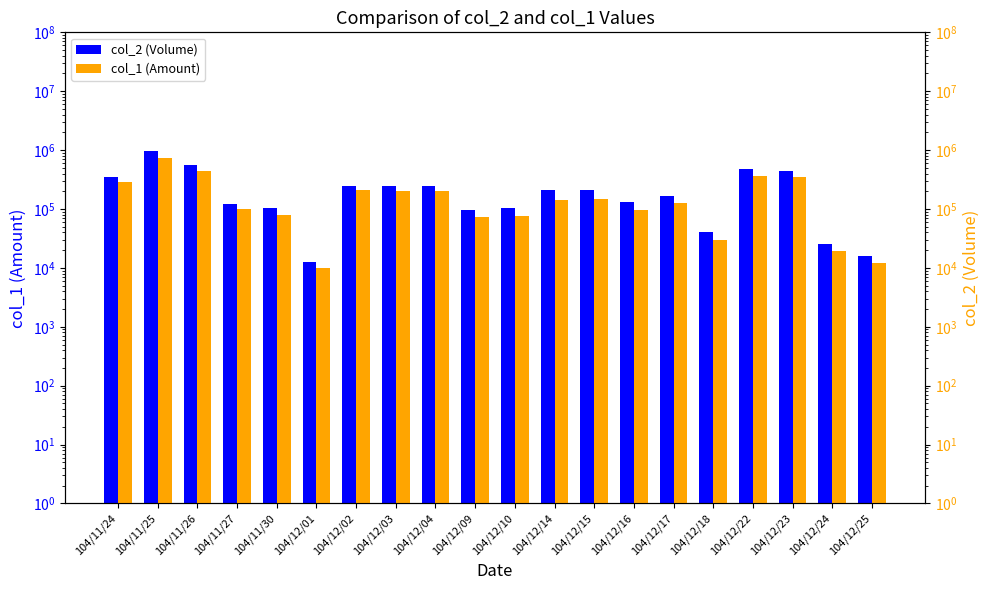

Rank the categories by col_2 (Volume) value from highest to lowest.

104/11/25, 104/11/26, 104/12/22, 104/12/23, 104/11/24, 104/12/04, 104/12/02, 104/12/03, 104/12/14, 104/12/15, 104/12/17, 104/12/16, 104/11/27, 104/11/30, 104/12/10, 104/12/09, 104/12/18, 104/12/24, 104/12/25, 104/12/01